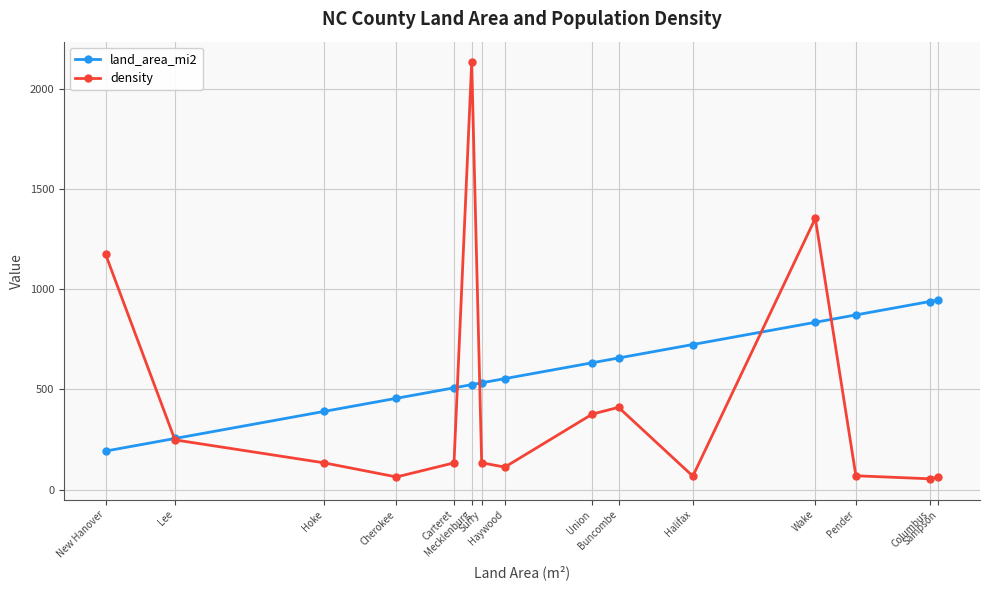

What is the sum of the land_area_mi2 values at Hoke and Surry?

922.8